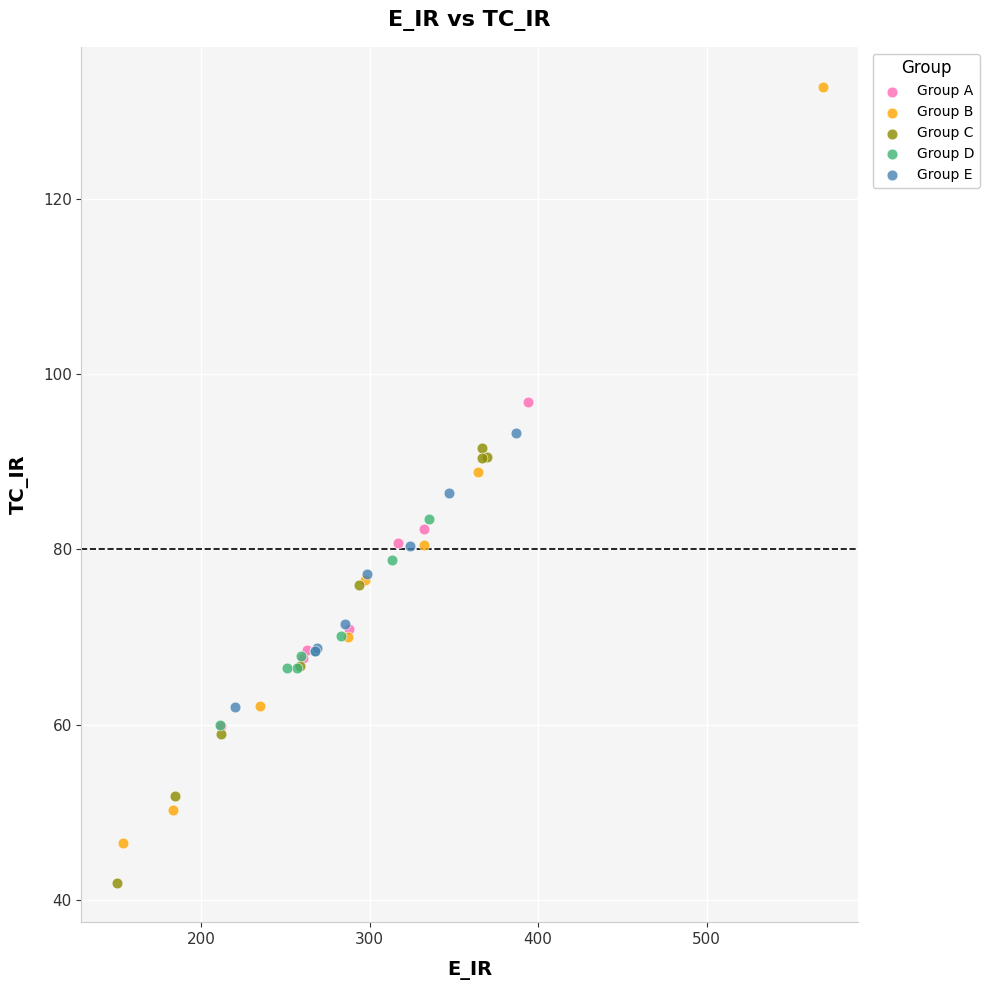

What are all the series names shown in the legend?

Group A, Group B, Group C, Group D, Group E